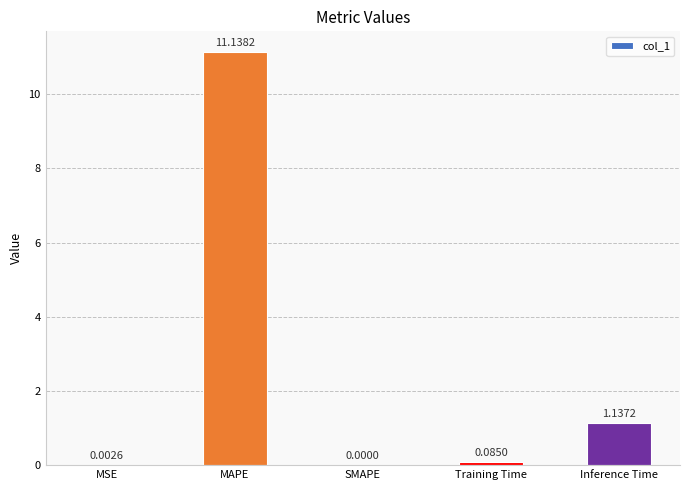

At which category does the chart reach its peak across all series?

MAPE